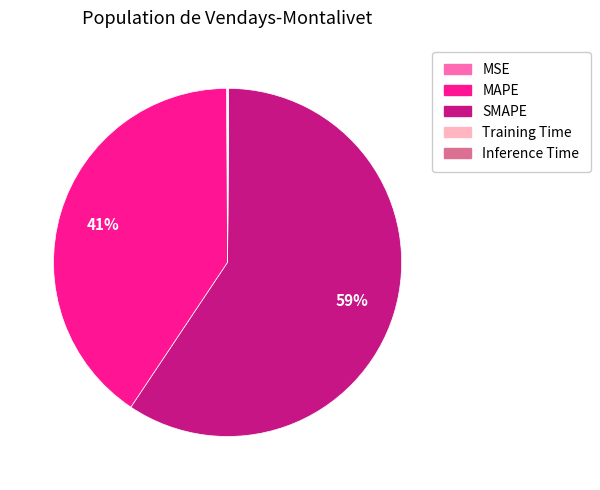

Which slice represents more than half of the pie?

SMAPE